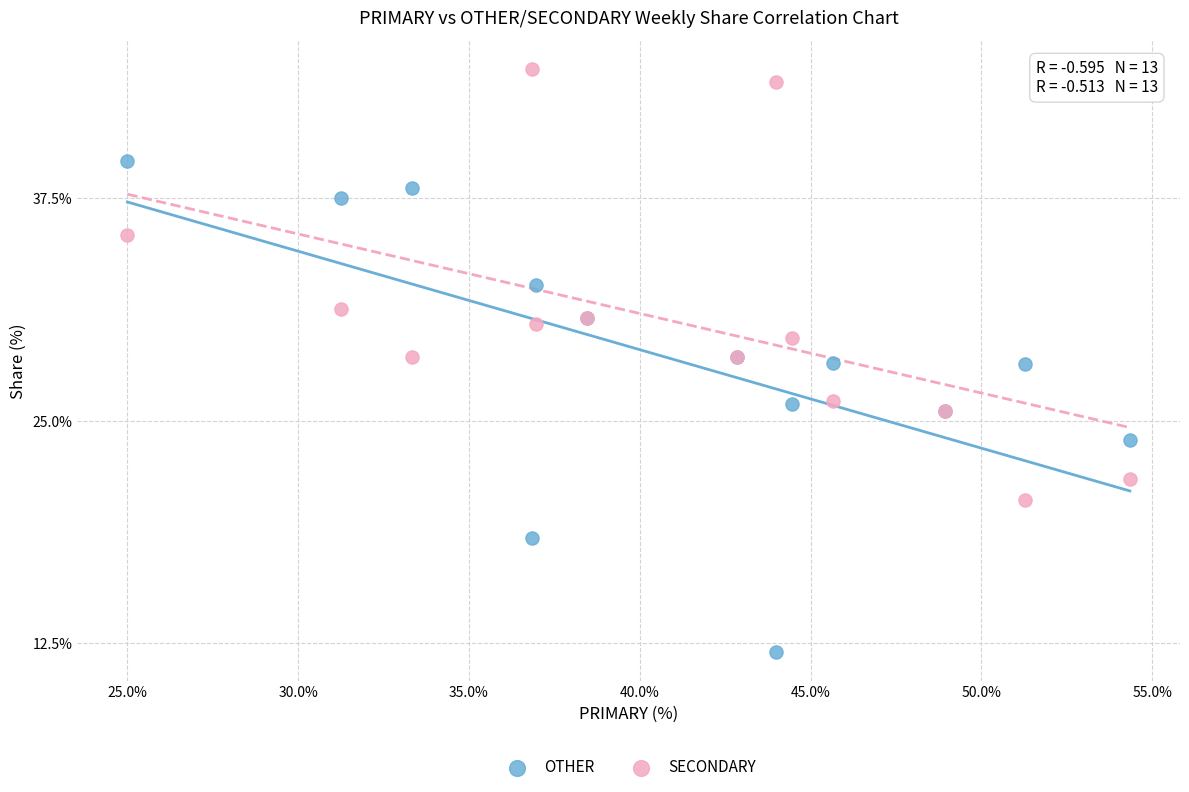

Which series has the widest spread of Y values?

OTHER